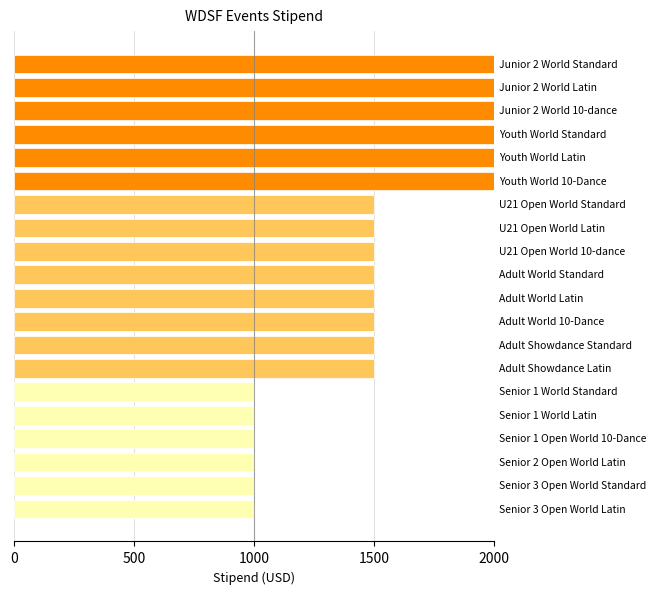

What is the difference between the second highest and minimum values?

1000